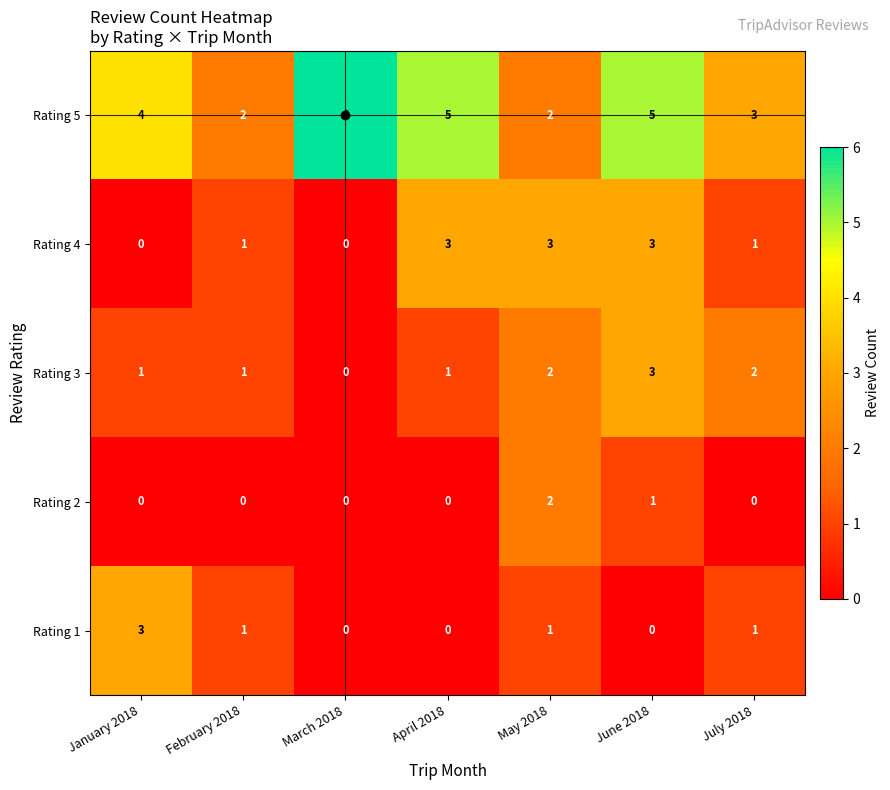

The Rating 2 series shows 0 at January 2018. True or false?

True